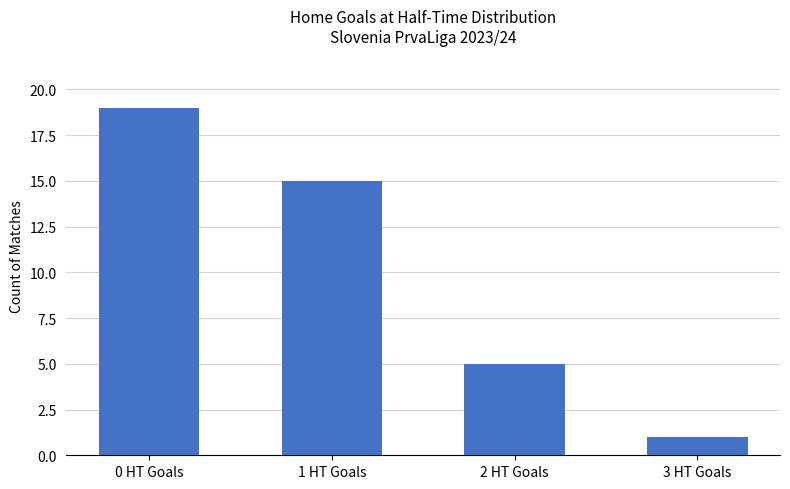

True or false: the data shows 0 at 3 HT Goals.

False